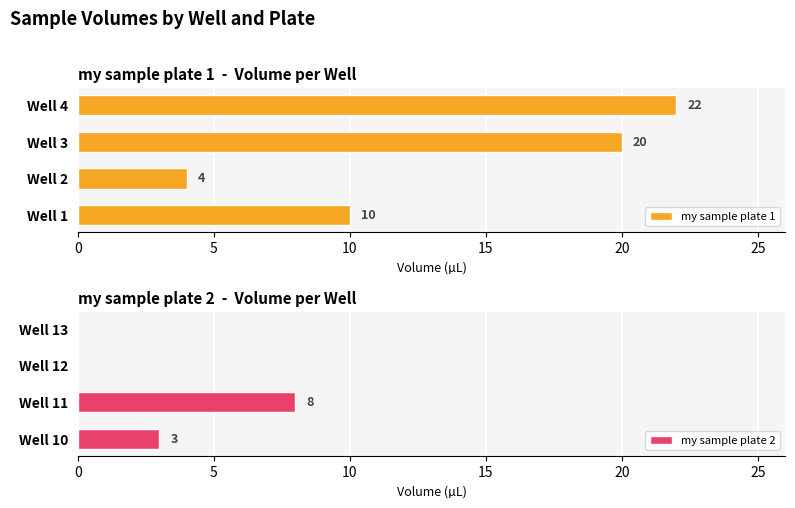

How many series are shown in this chart?

2